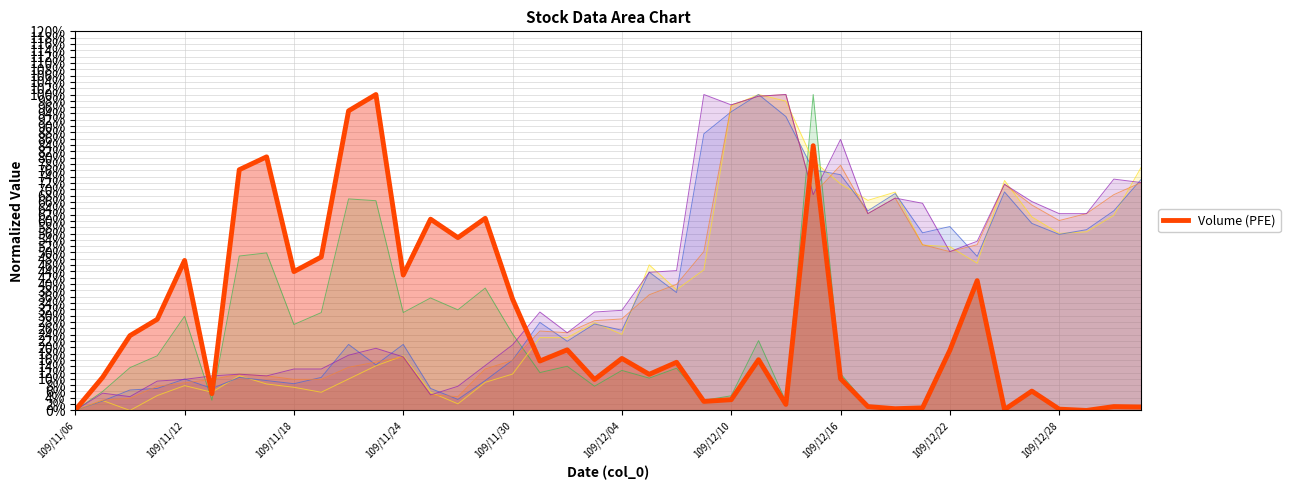

Which has a higher value, 109/11/12 or 109/12/14?

109/11/12